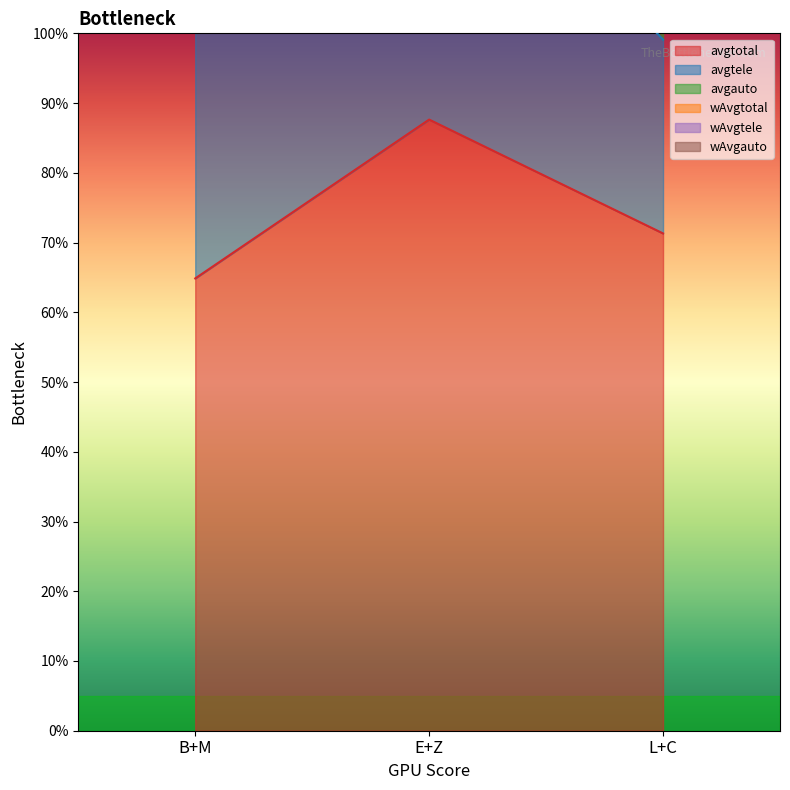

List the labels in order of wAvgtele value, largest first.

B+M, E+Z, L+C